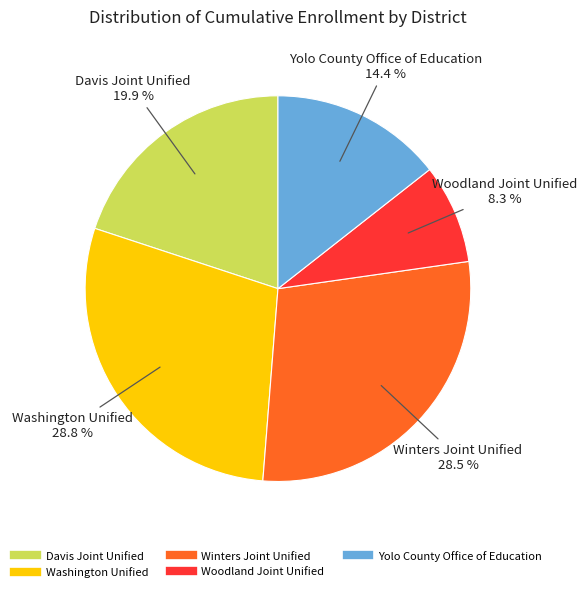

True or false: Woodland Joint Unified accounts for 8% of the total.

True